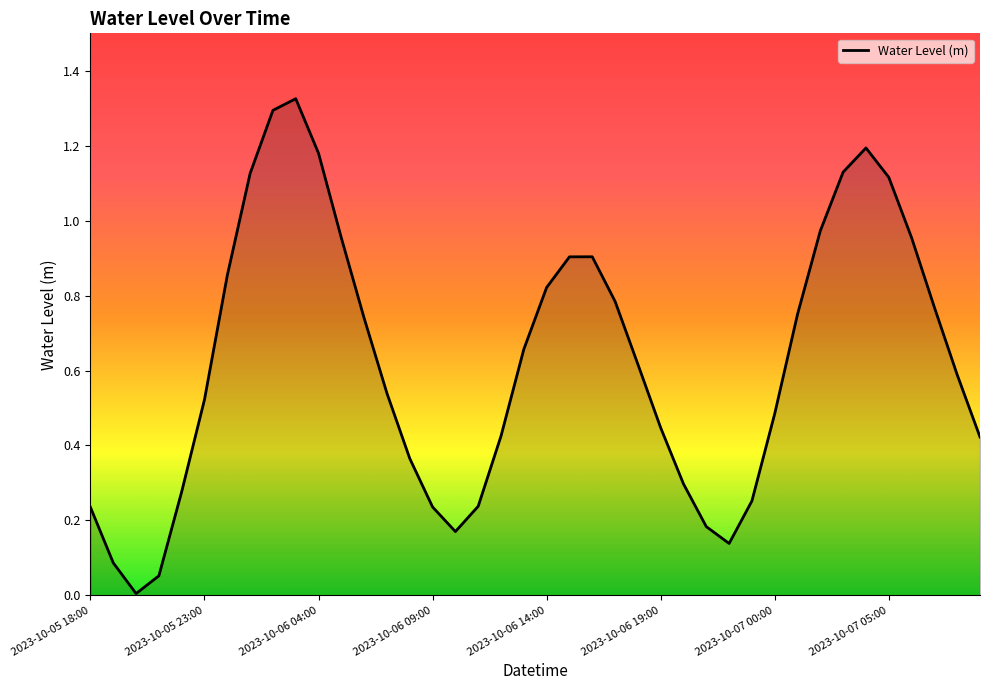

Which has a higher value, 2023-10-07 05:00 or 2023-10-06 04:00?

2023-10-06 04:00